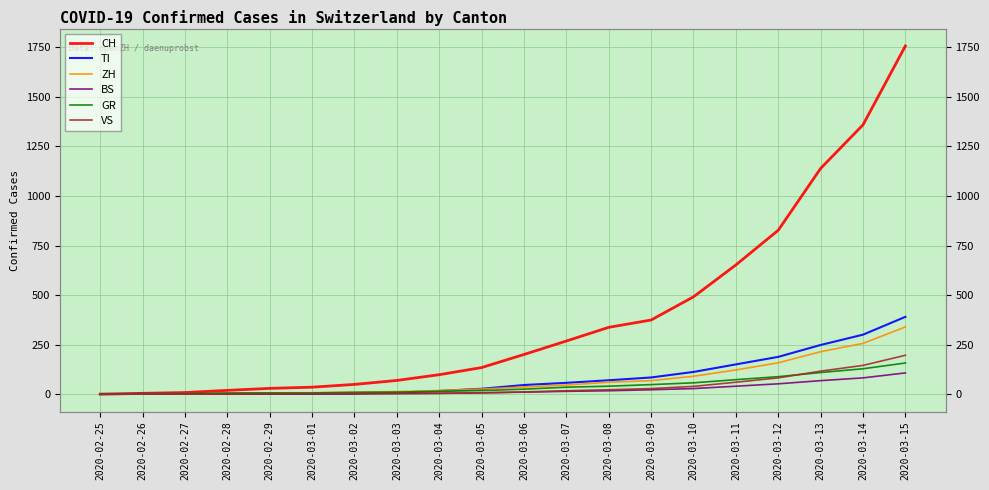

True or false: BS and CH cross at least once.

False